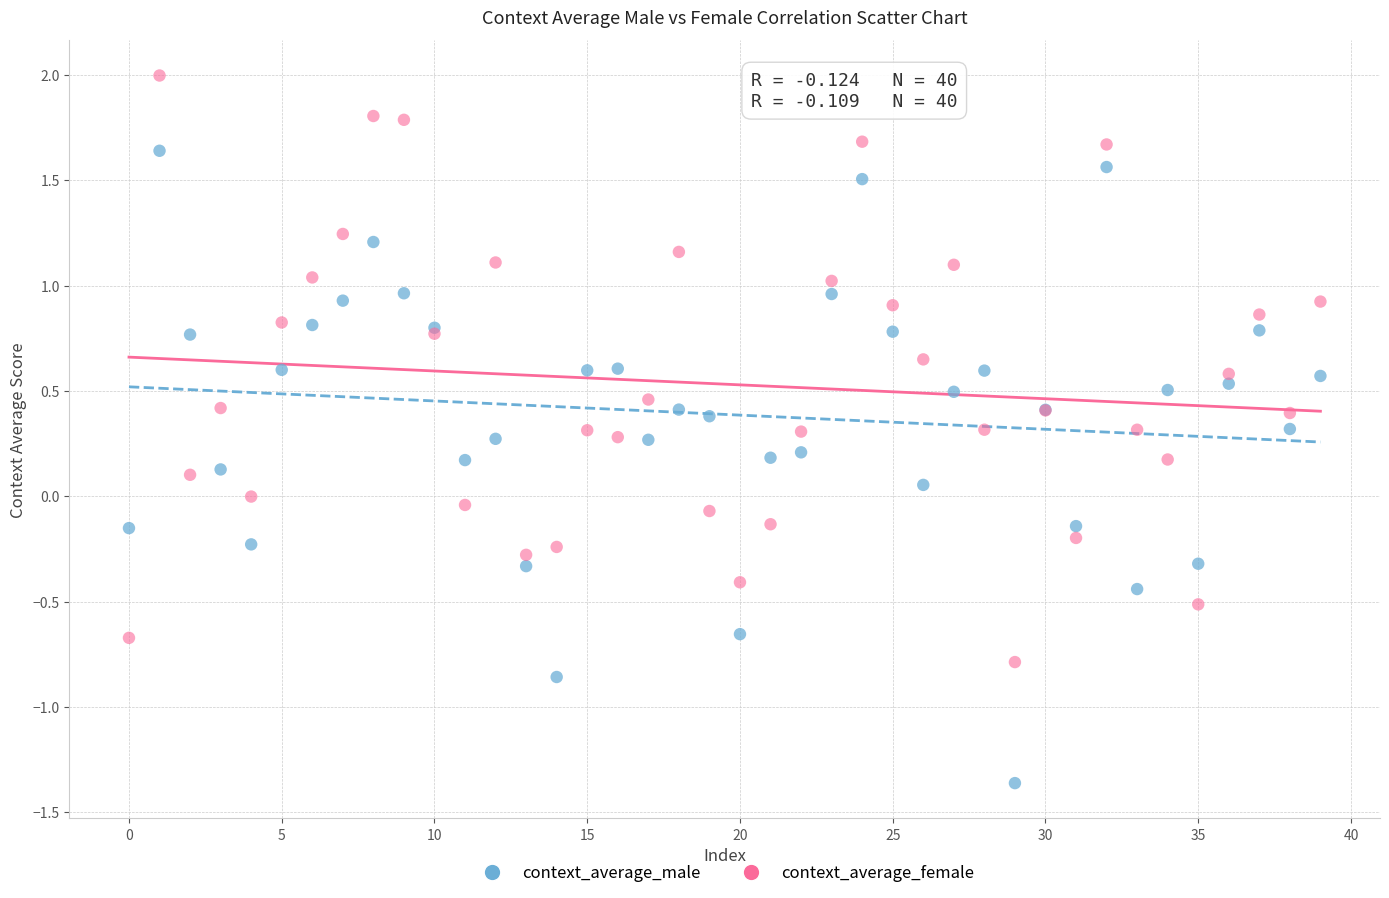

What are all the series names shown in the legend?

context_average_male, context_average_female